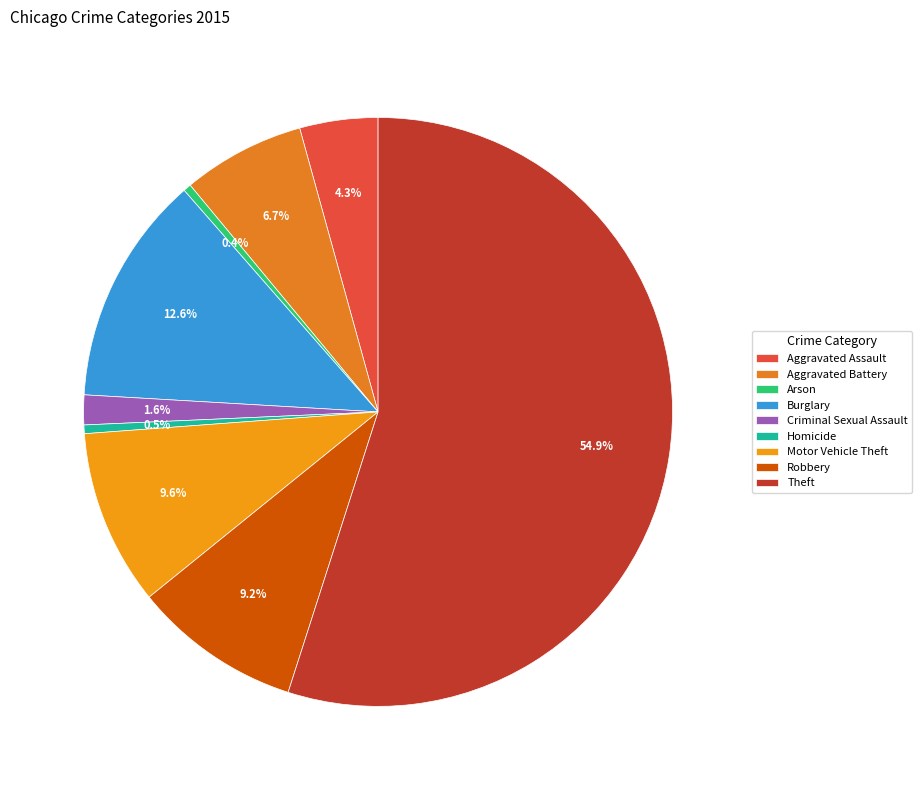

Is it true that Burglary is 13% of the pie?

True